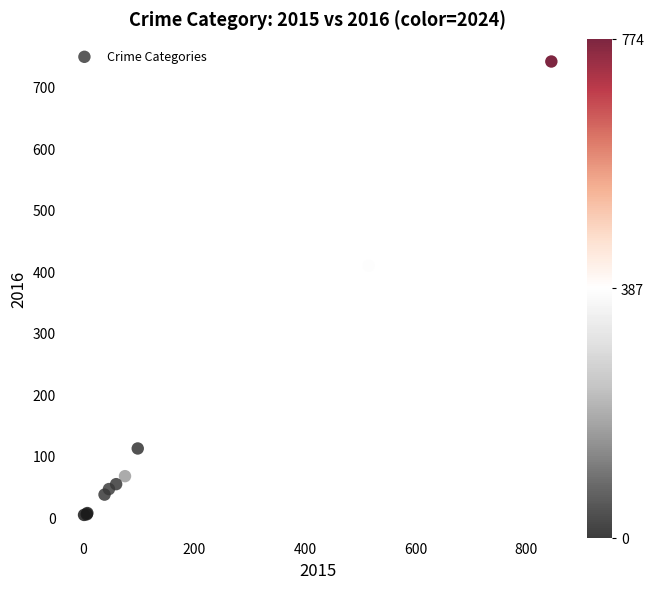

What Y value in the scatter plot is closest to 372?

409